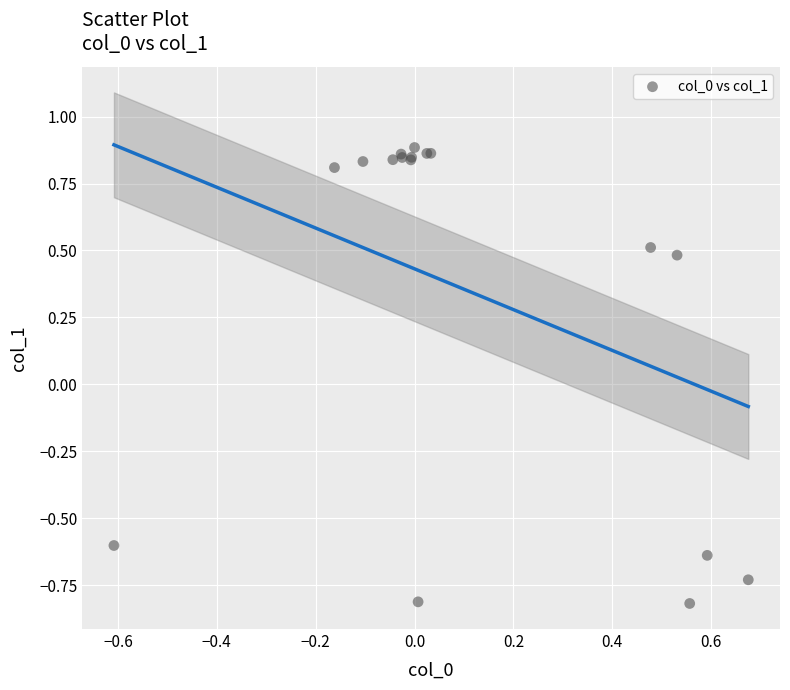

What Y value in the scatter plot is closest to 0?

0.5